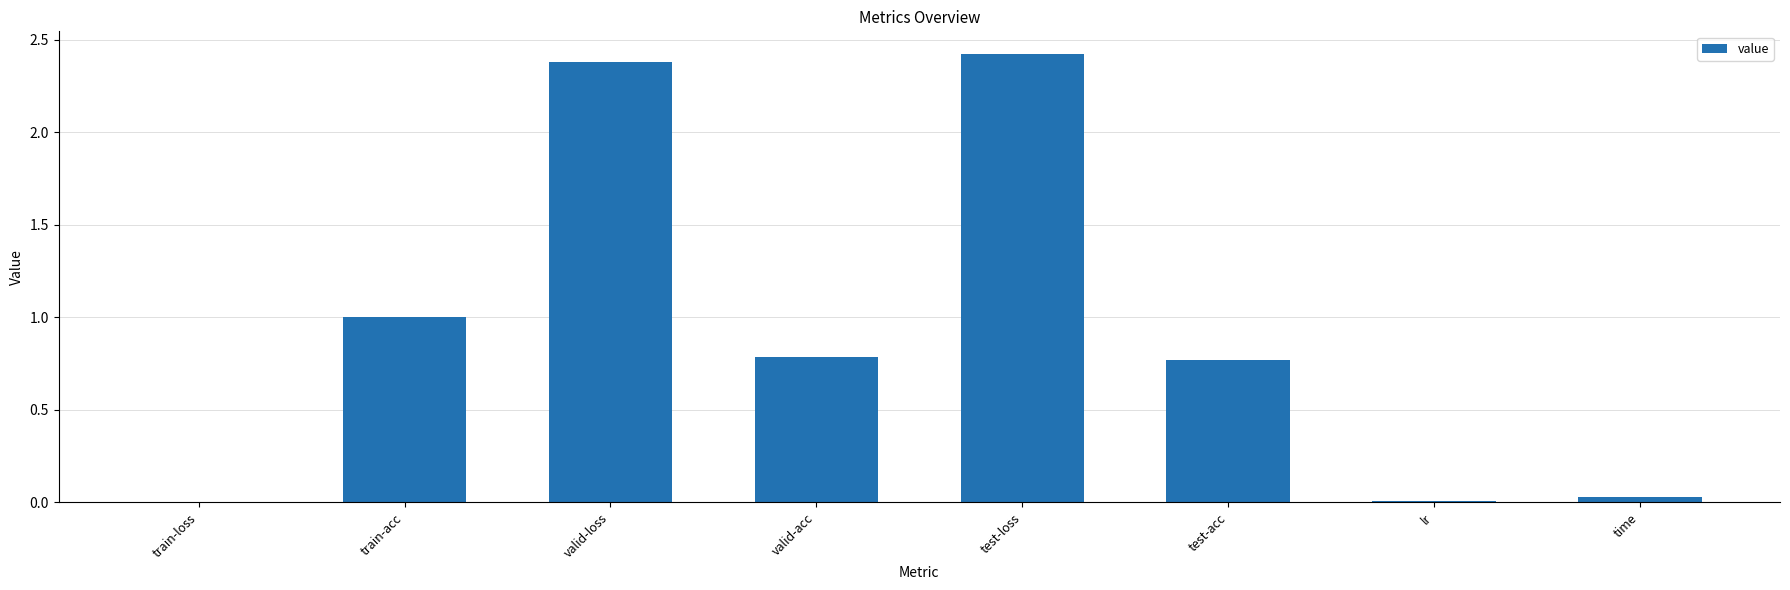

Read the value at train-acc.

1.0